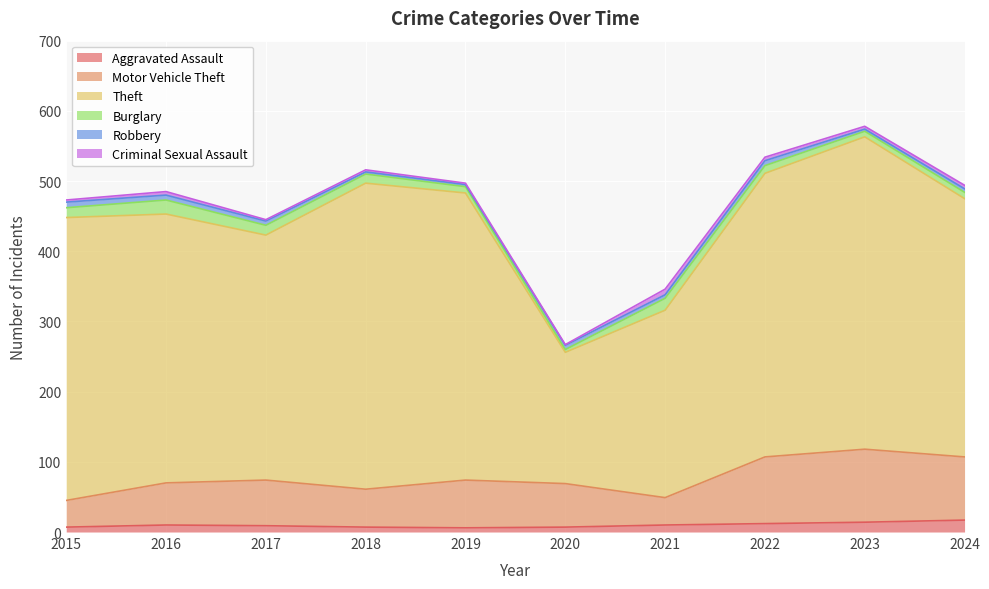

Reading left to right, what are all the values shown in this chart?

Aggravated Assault: 7	10	9	7	6	7	10	12	14	17
Motor Vehicle Theft: 38	60	65	54	68	62	39	95	104	90
Theft: 403	383	349	436	409	187	267	404	445	368
Burglary: 14	20	14	13	9	4	17	11	8	9
Robbery: 8	7	6	3	3	6	5	7	3	5
Criminal Sexual Assault: 3	5	2	3	2	1	8	5	4	5